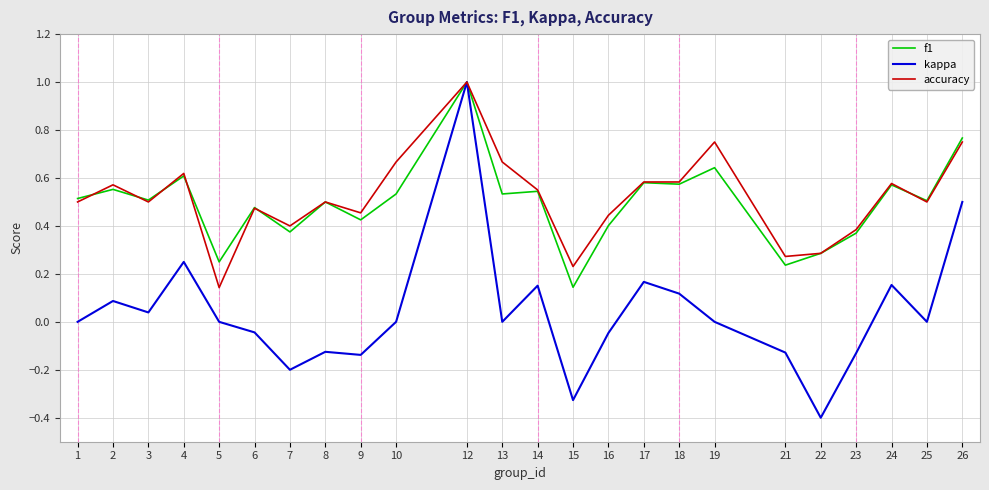

Between 3 and 19, which series saw the biggest shift?

accuracy